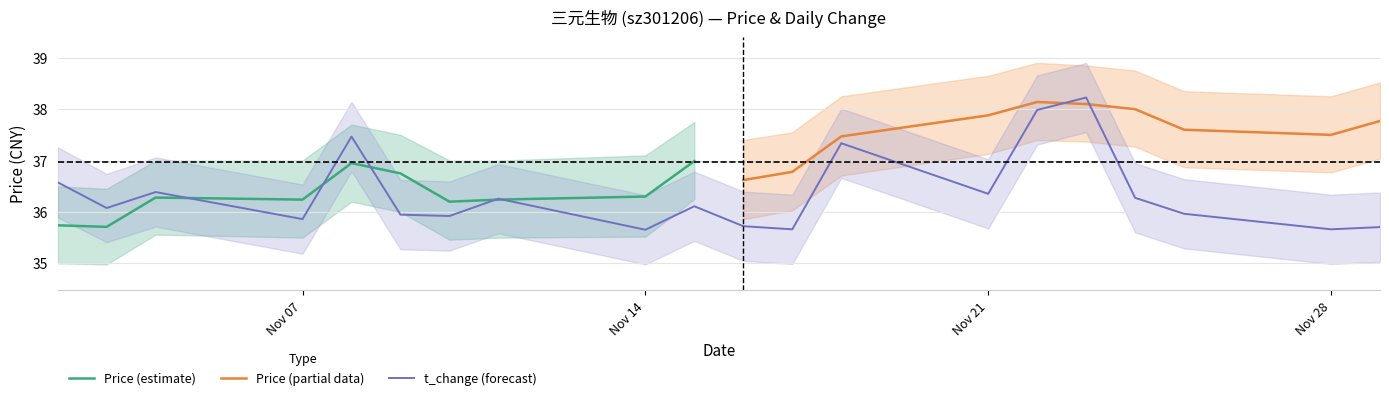

At which category does the data reach its first local peak?

2022-11-04